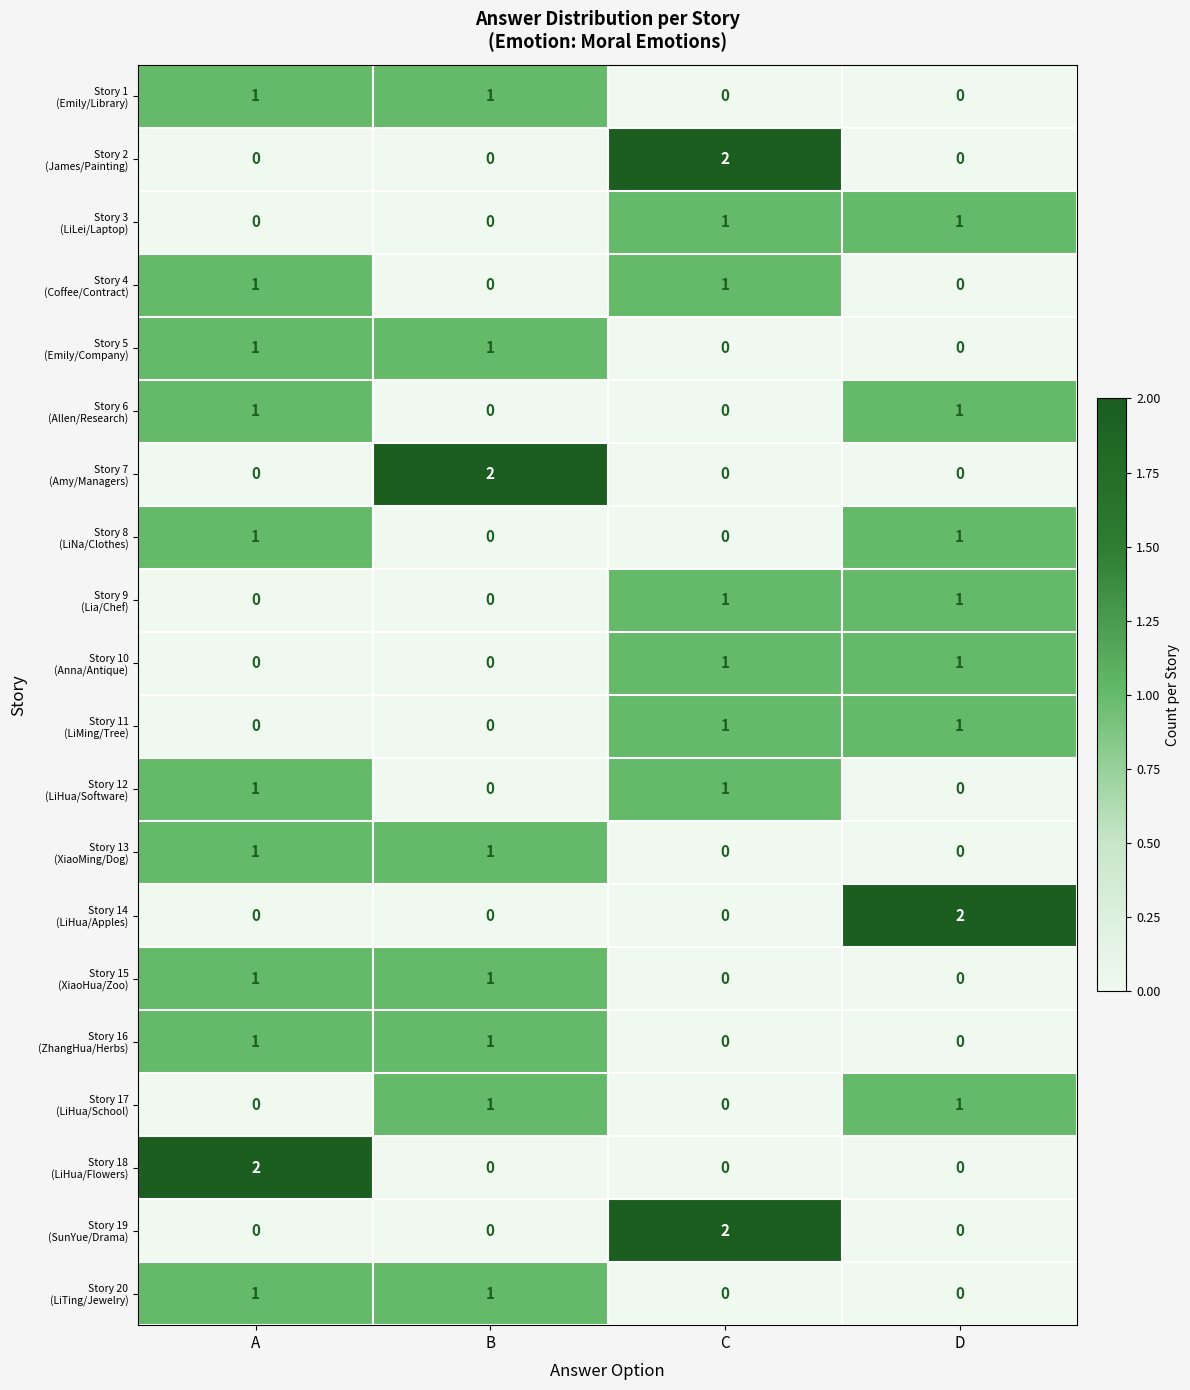

At which category is the sum across all series the highest?

A